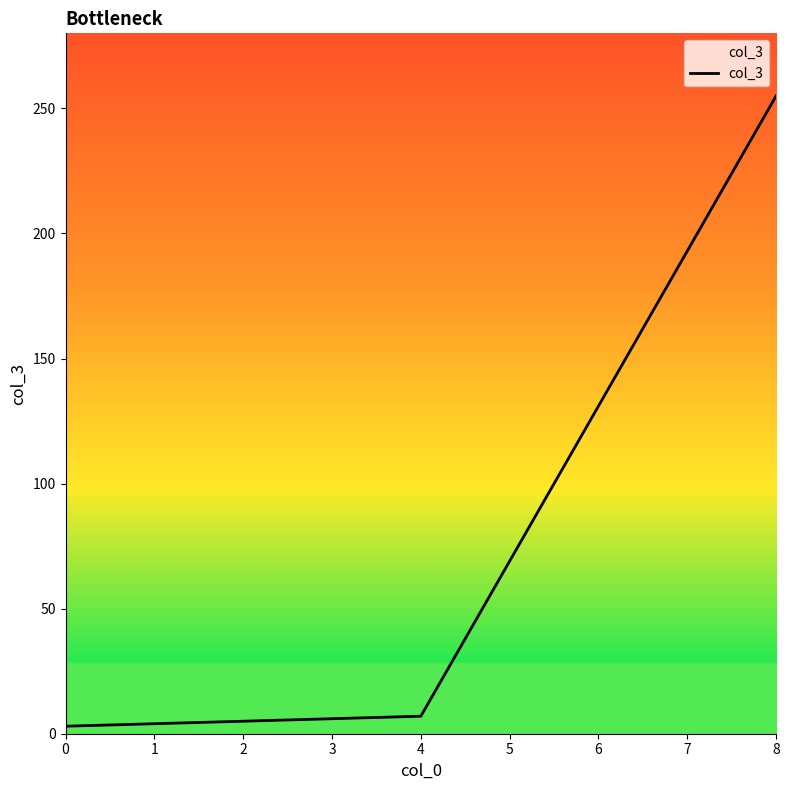

True or false: the data shows 3 at 0.

True